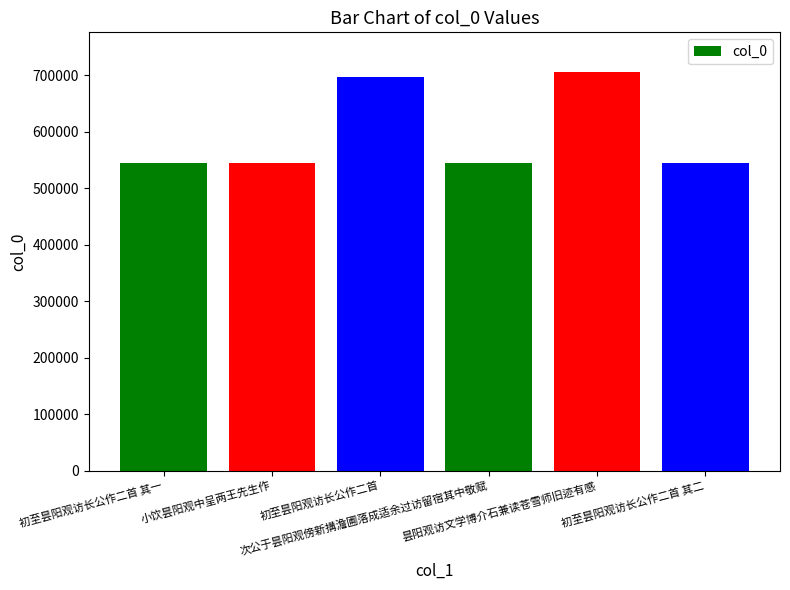

What is the difference between the maximum and minimum values?

160743